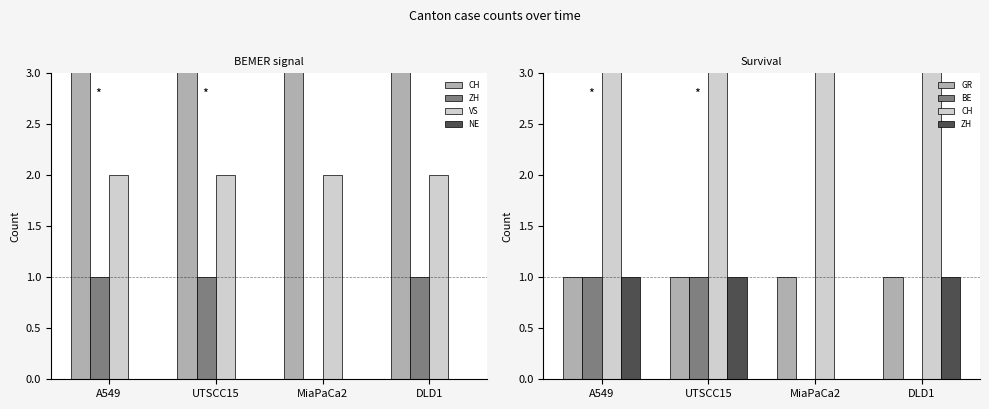

What is the label of the 1st bar from the left?

A549